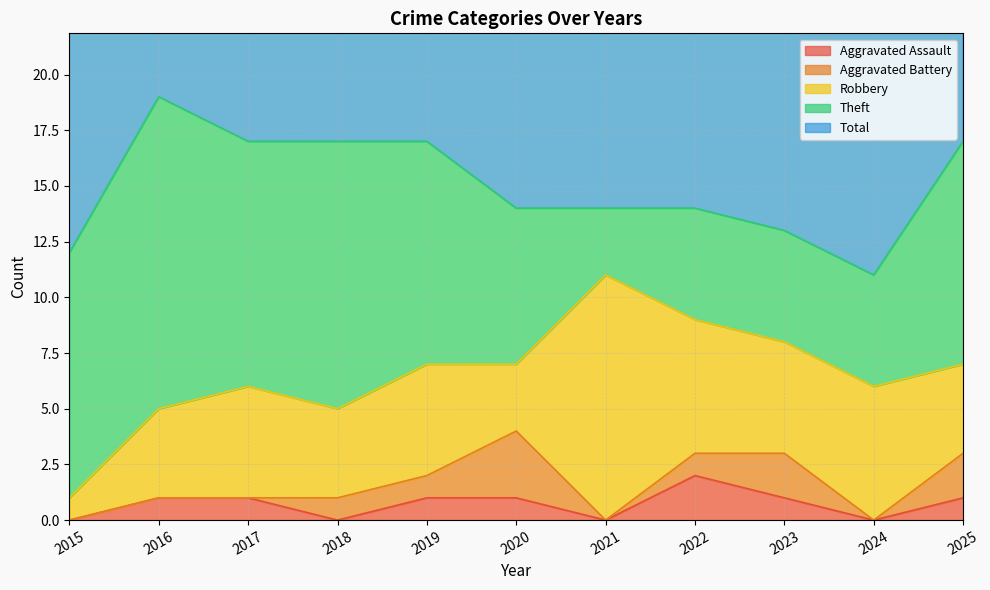

How many distinct data groups are displayed?

5